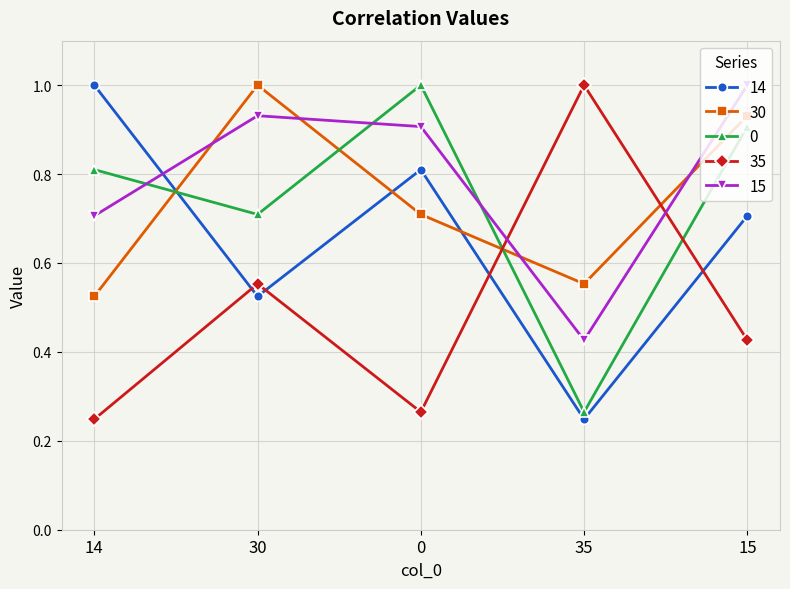

How many data points does each series have?

5